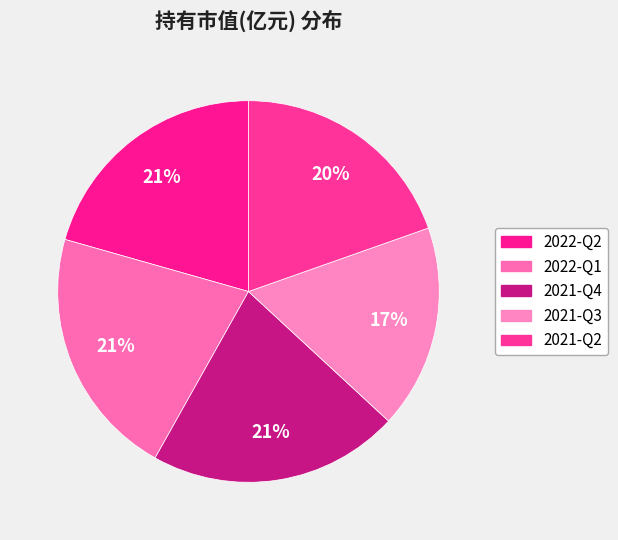

To the nearest percent, what portion does 2022-Q1 represent?

21%